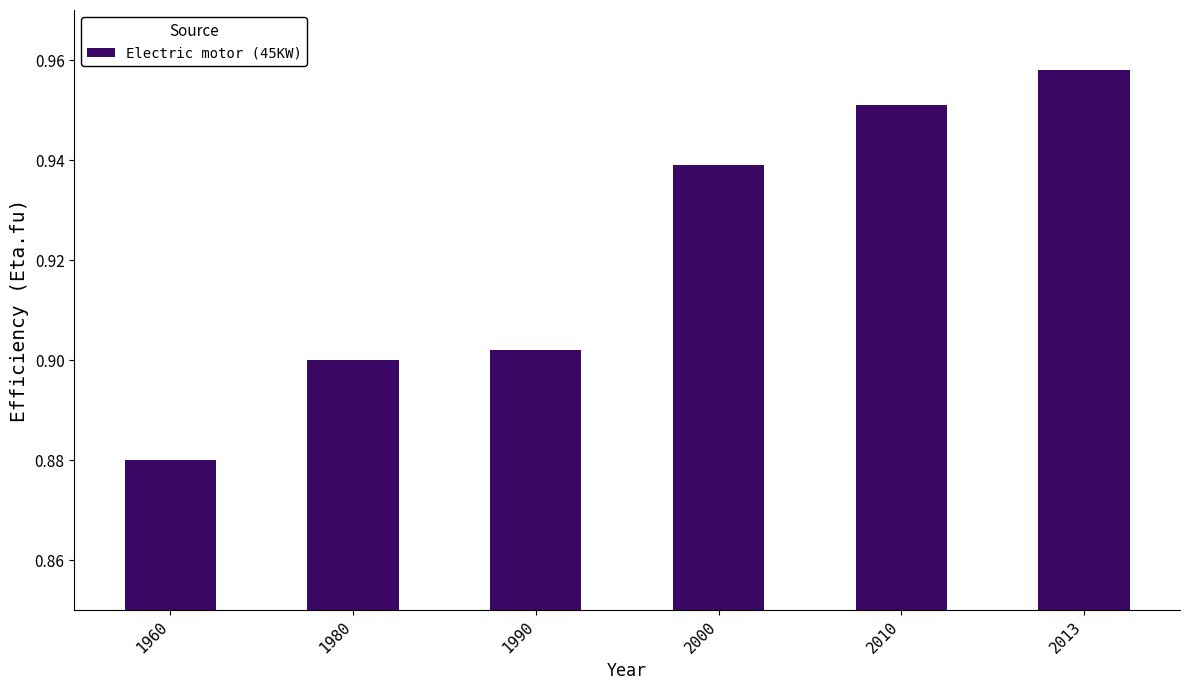

Rank the categories by value from lowest to highest.

1960, 1980, 1990, 2000, 2010, 2013